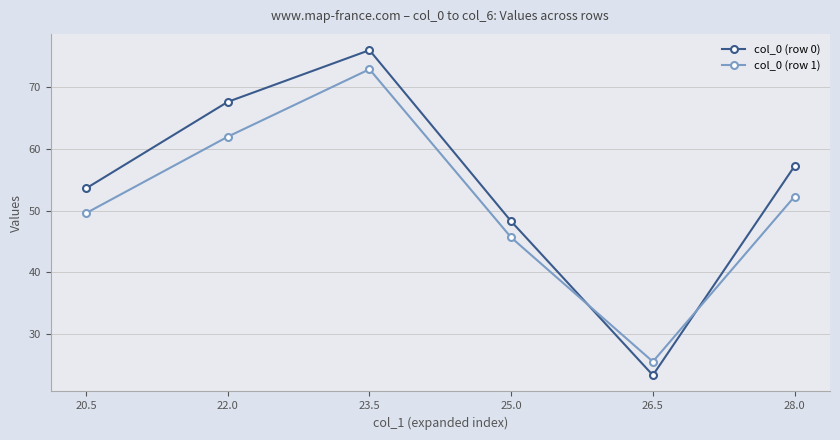

The col_0 (row 1) series shows 62.0 at 22.0. True or false?

True